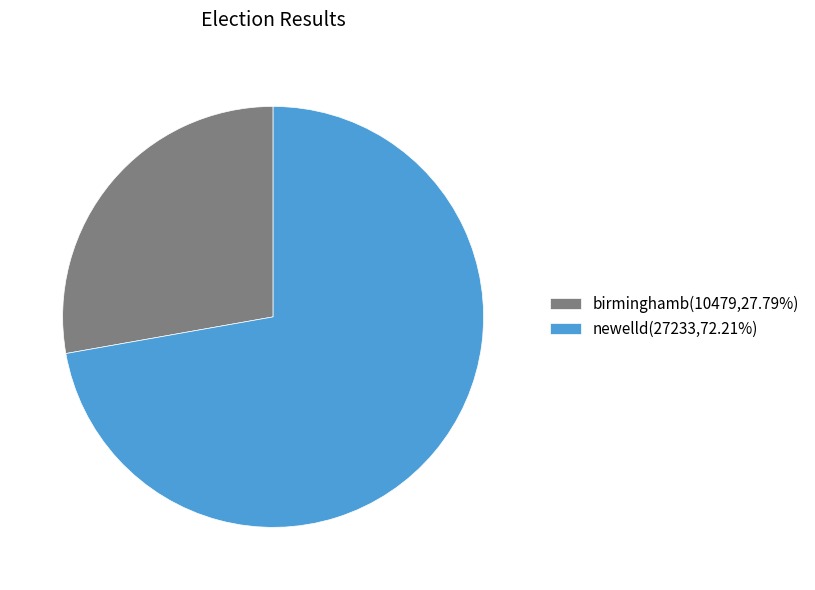

Is there any slice that represents more than half of the pie?

Yes